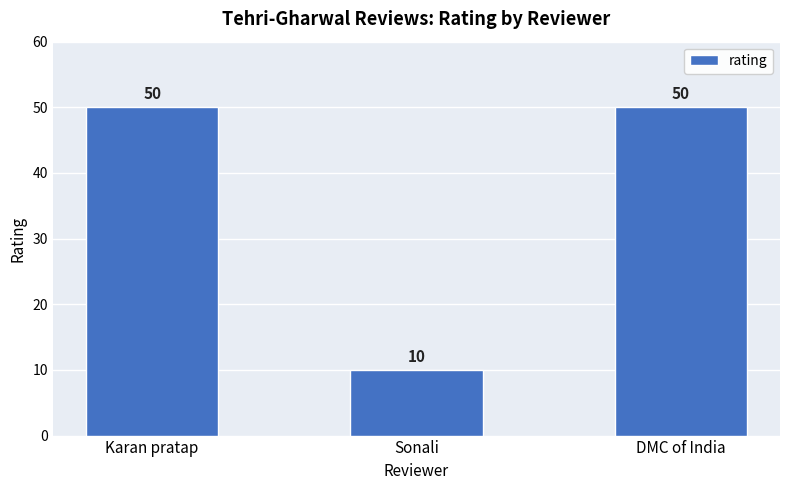

Which label corresponds to the smallest value in the chart?

Sonali